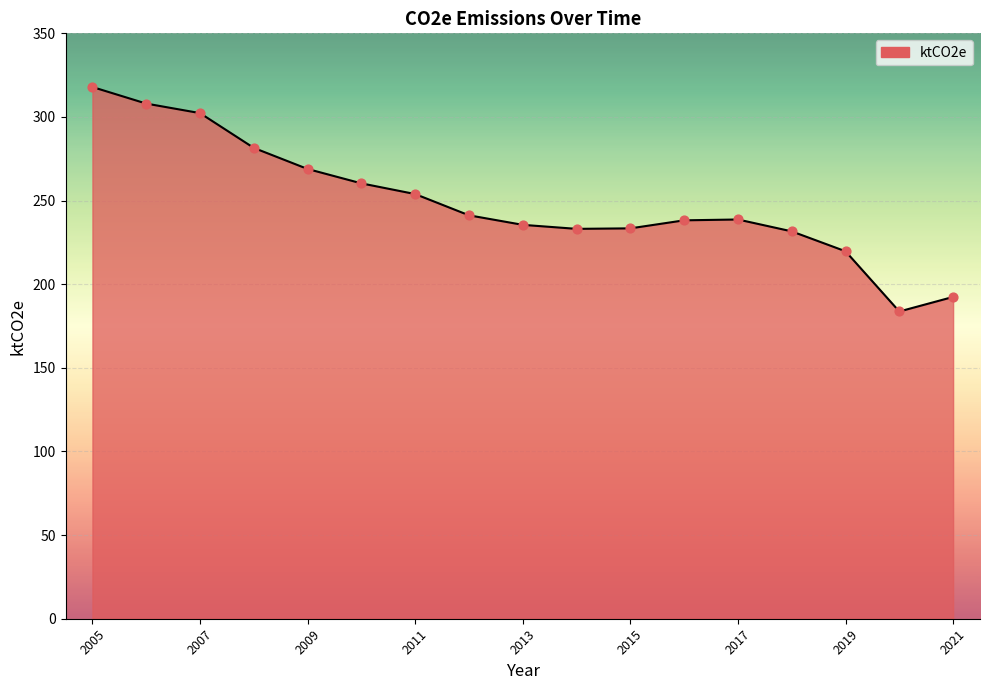

What is the difference between the maximum and minimum values?

134.2